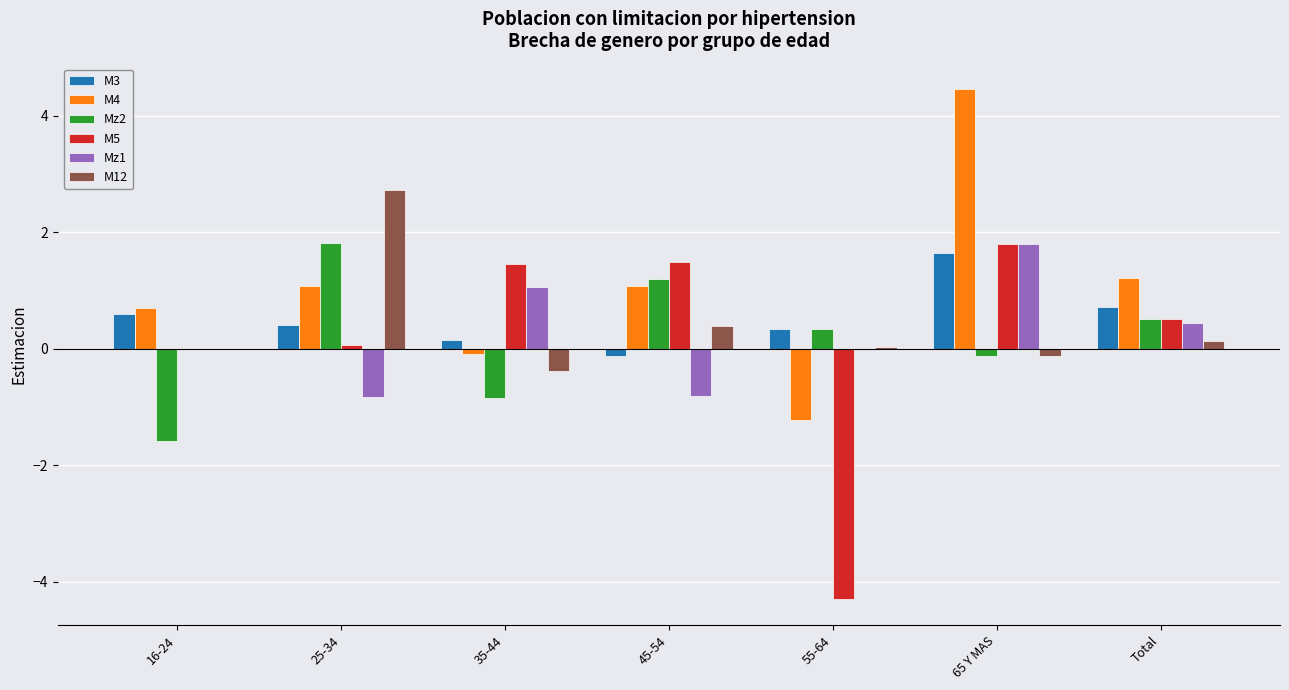

Is the value of Mz1 at Total greater than the value of M12 at Total?

Yes